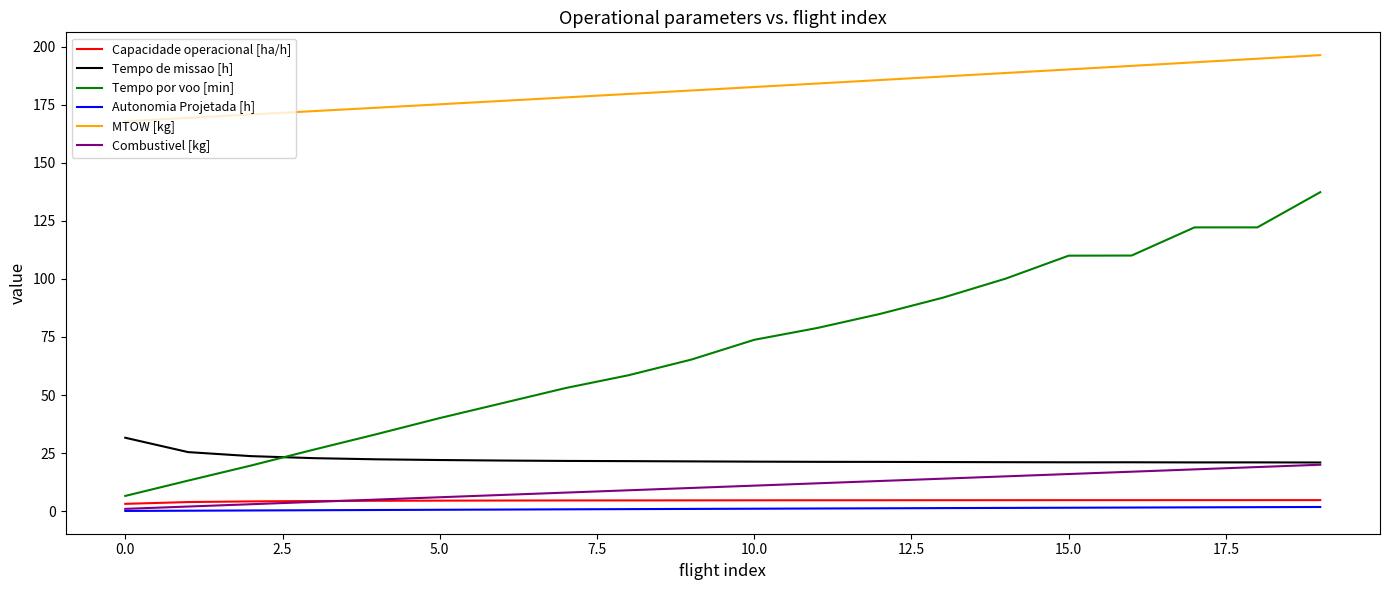

Which series has the widest spread of values?

Tempo por voo [min]